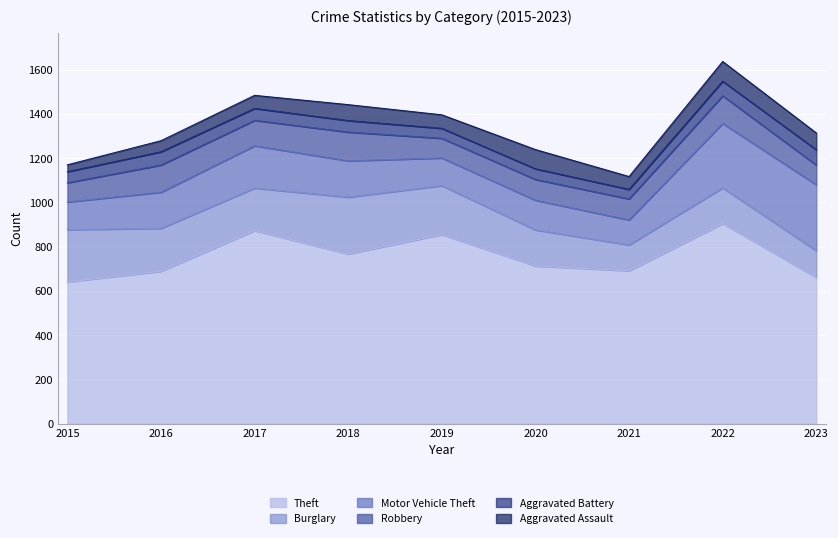

At how many categories does at least one series exceed 283?

9